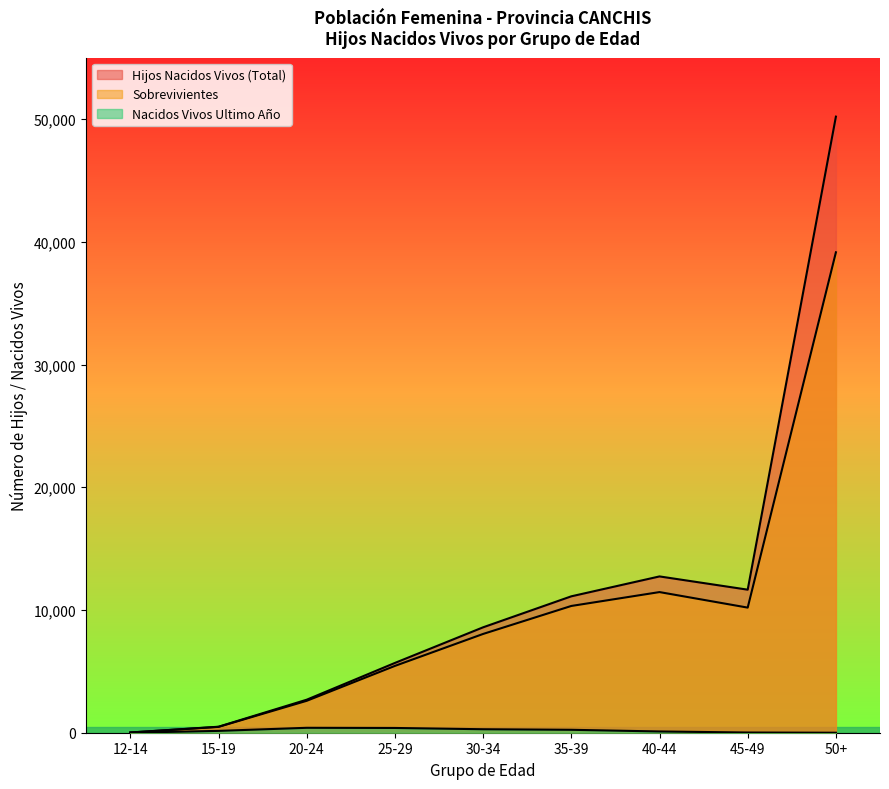

True or false: Hijos Nacidos Vivos (Total) and Sobrevivientes cross at least once.

False